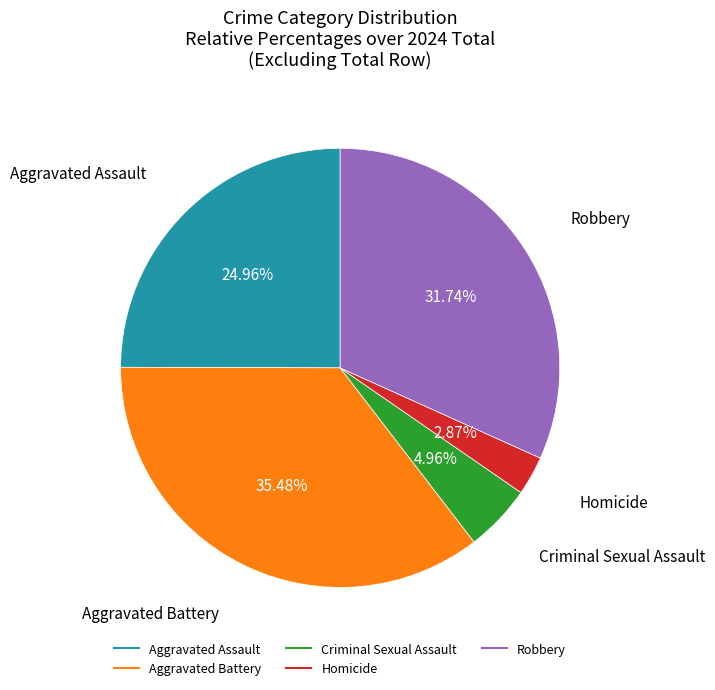

What percentage is the Aggravated Assault slice, to the nearest percent?

25%